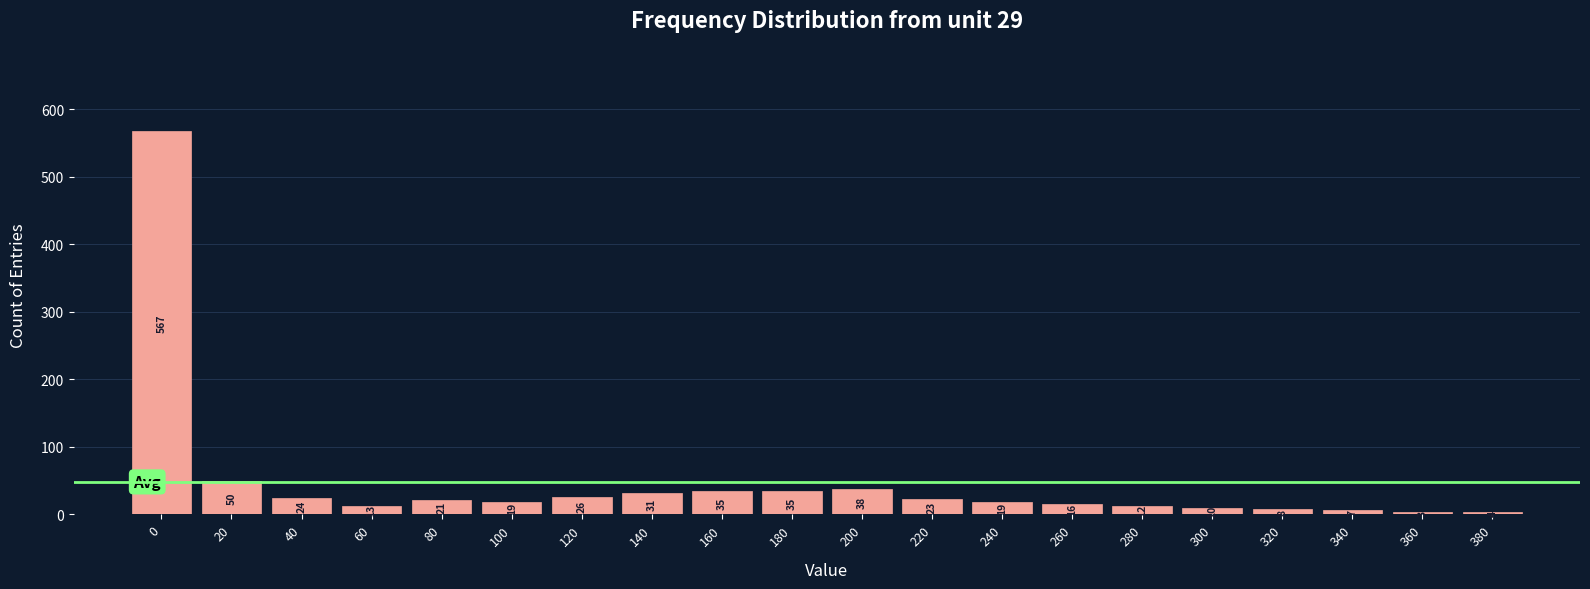

Reading left to right, transcribe all the data shown in this chart.

567	50	24	13	21	19	26	31	35	35	38	23	19	16	12	10	8	7	3	4